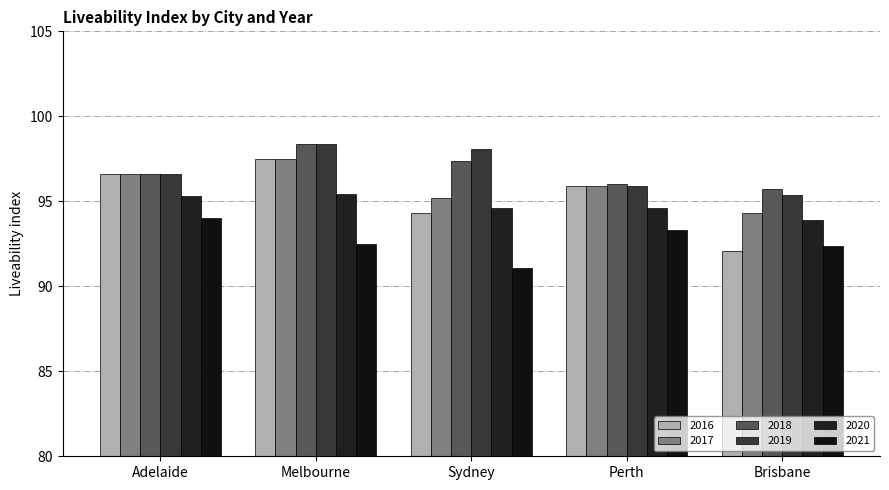

How many values in the 2016 series are below 95?

2